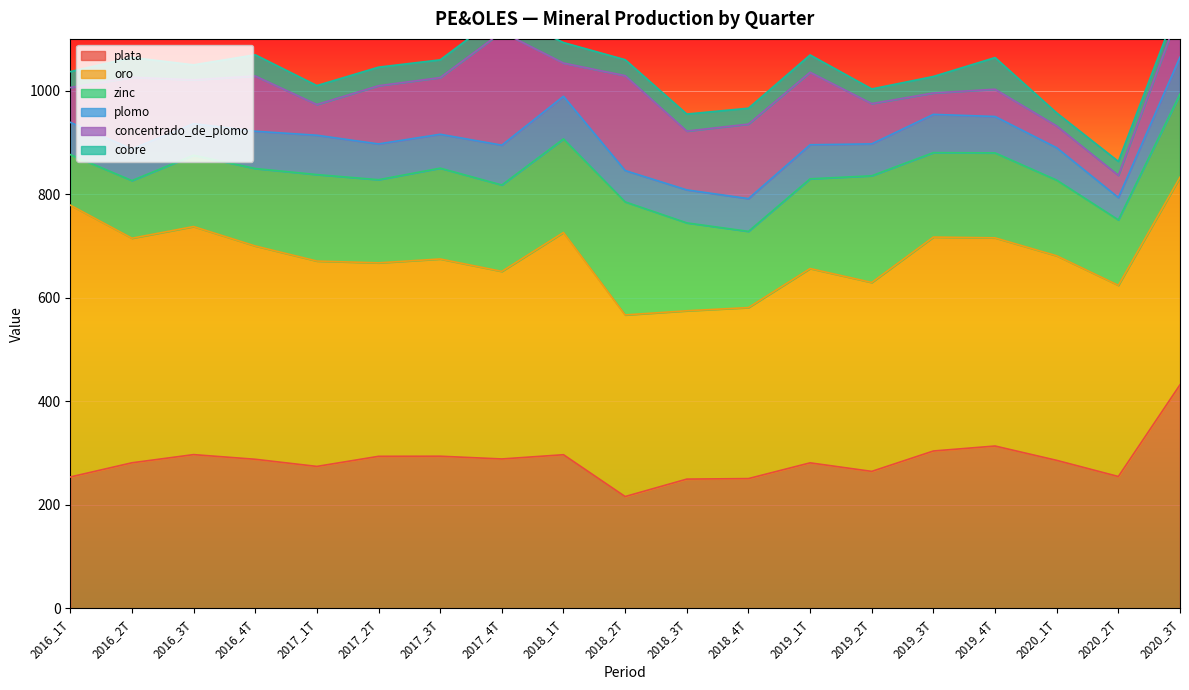

Between 2016_3T and 2018_2T, which series saw the biggest shift?

concentrado_de_plomo